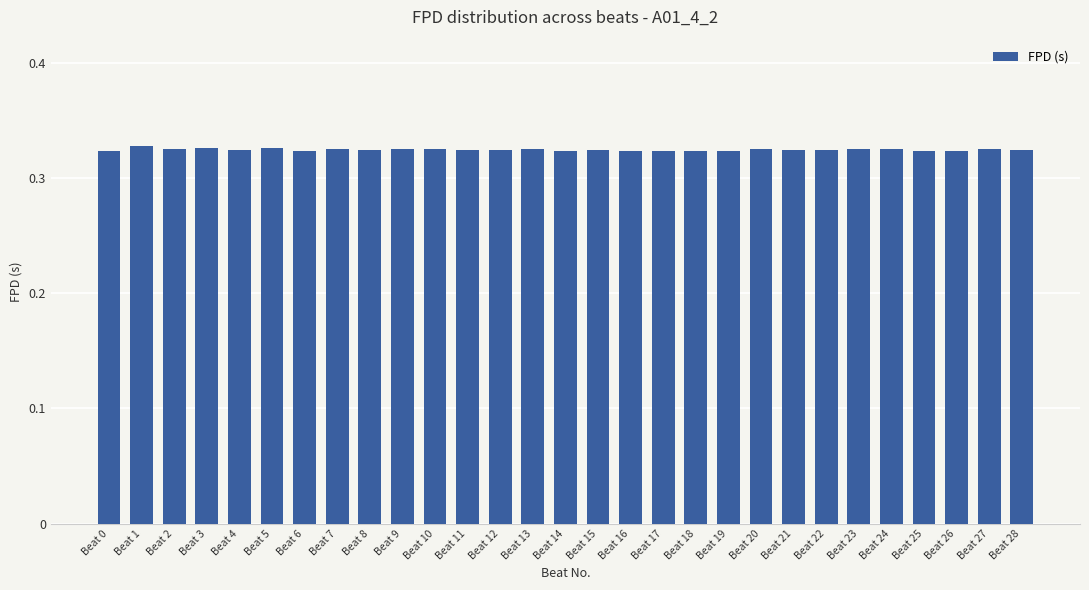

What is the sum of all values?

9.4